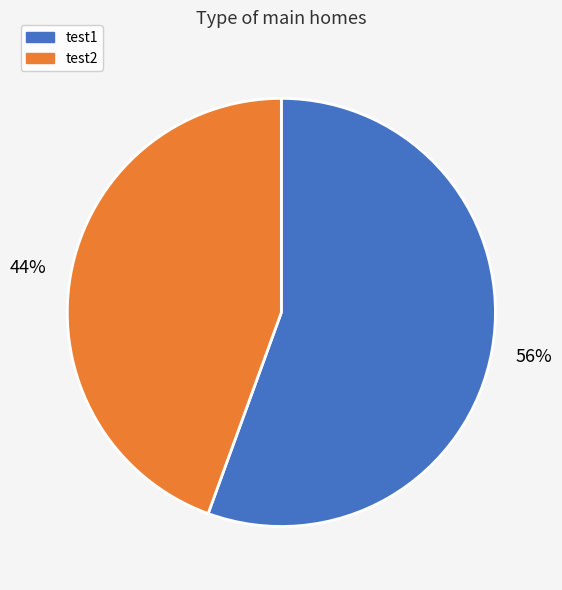

Which category has the biggest portion of the pie?

test1